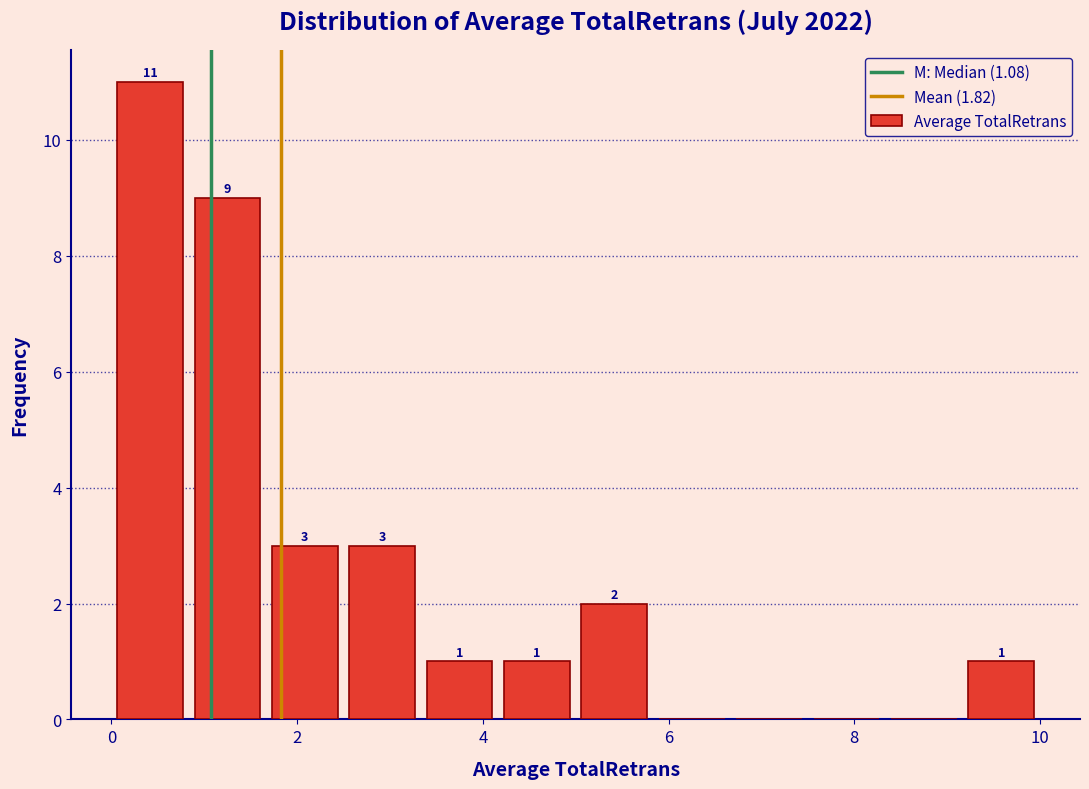

Over which range of the x-axis is the bar tallest?

0.0 to 0.8